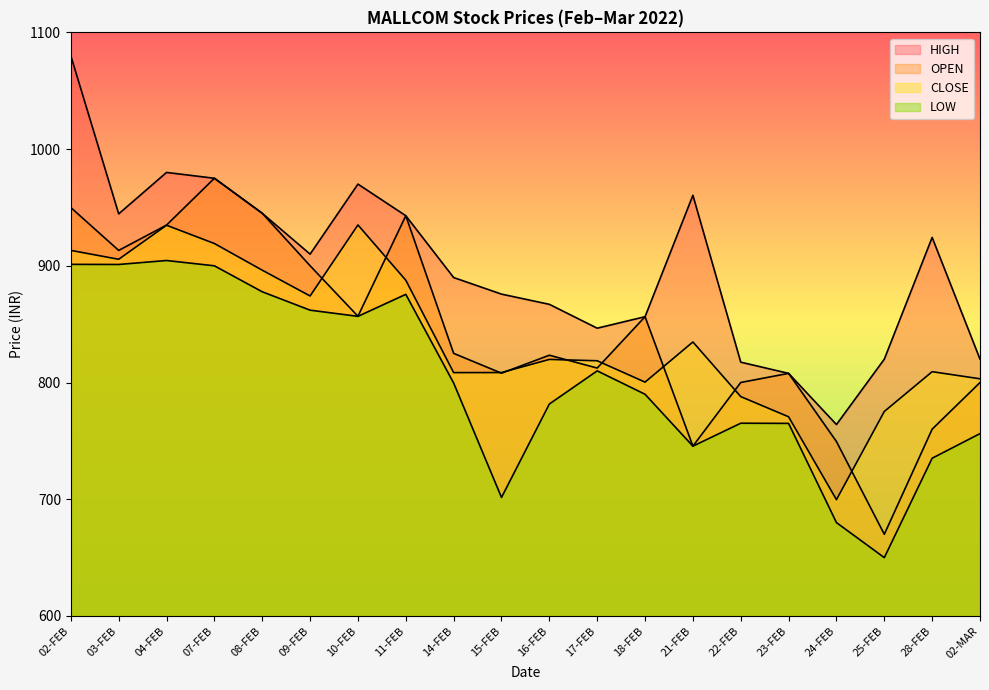

In LOW, how many points are higher than both neighbors (excluding endpoints)?

4